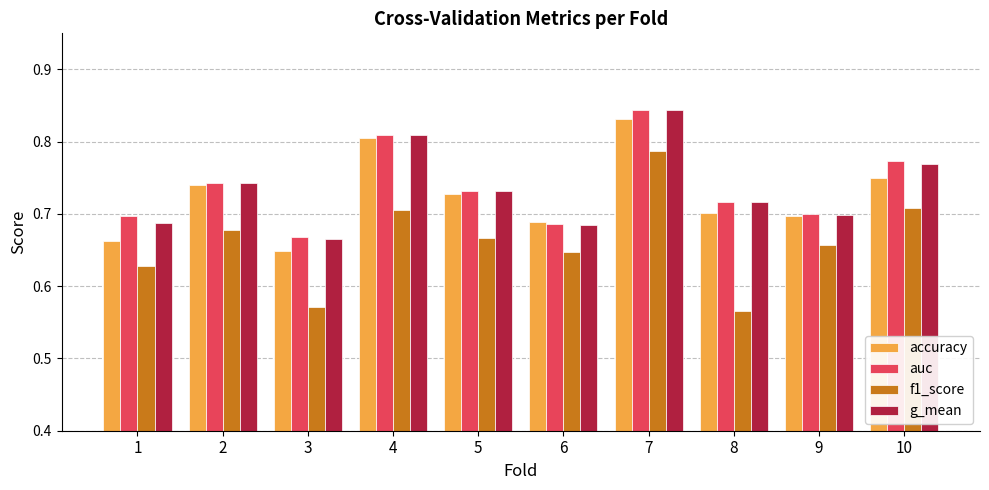

What is the sum of all accuracy values?

7.3